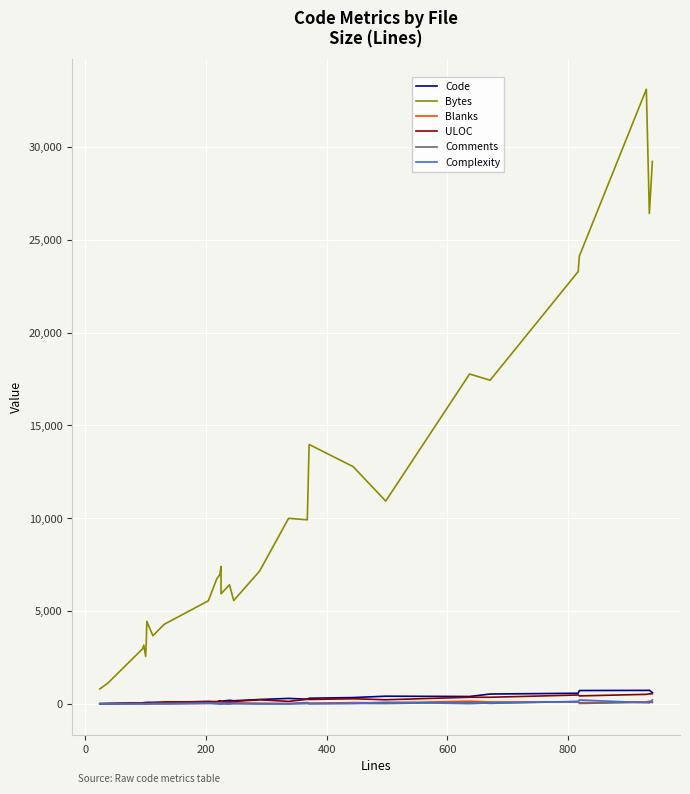

How many lines are shown in the chart?

6